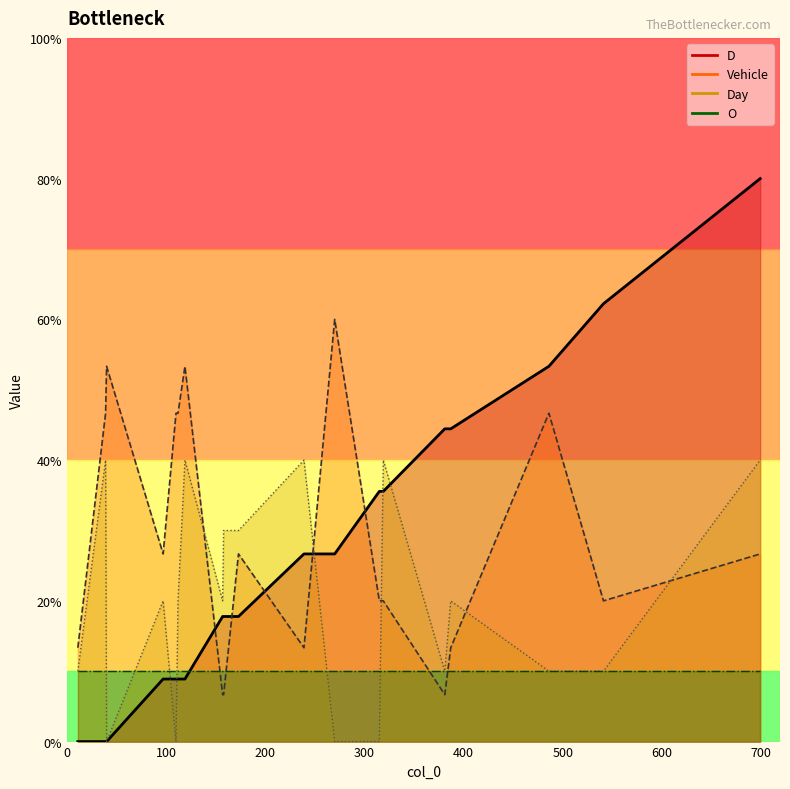

What is the difference between the maximum and minimum values in the Day series?

40.0